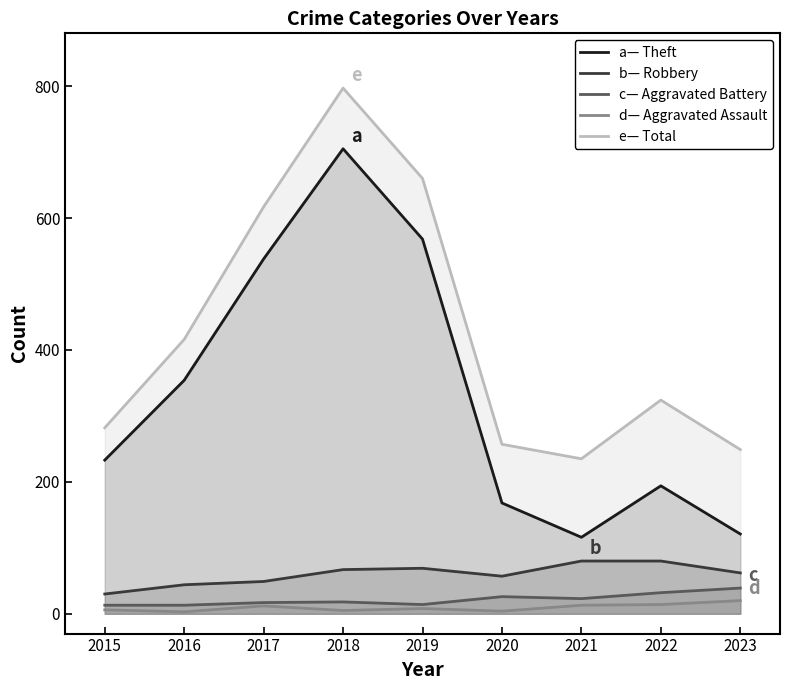

The value of Theft at 2019 is 568. True or false?

True